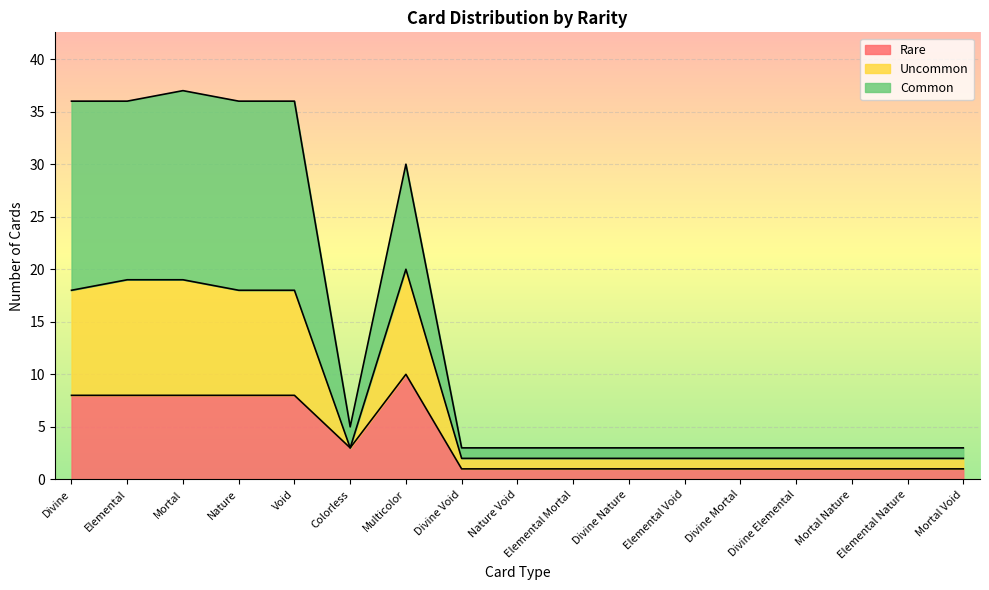

True or false: Common and Uncommon cross at least once.

False